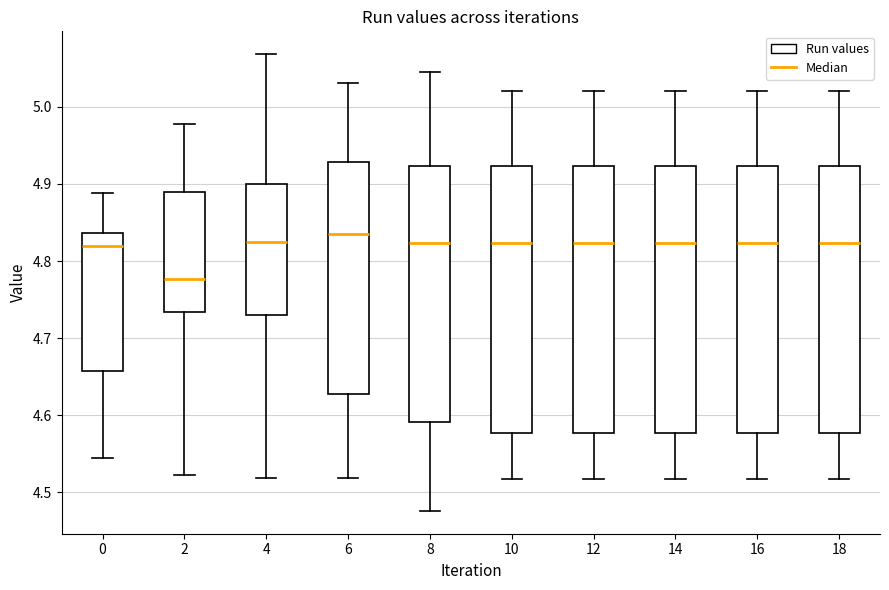

Where does the upper whisker of the box at x = 16 end on the y-axis? The values are not printed on the chart, so give them approximately, as read against the axis.

5.02